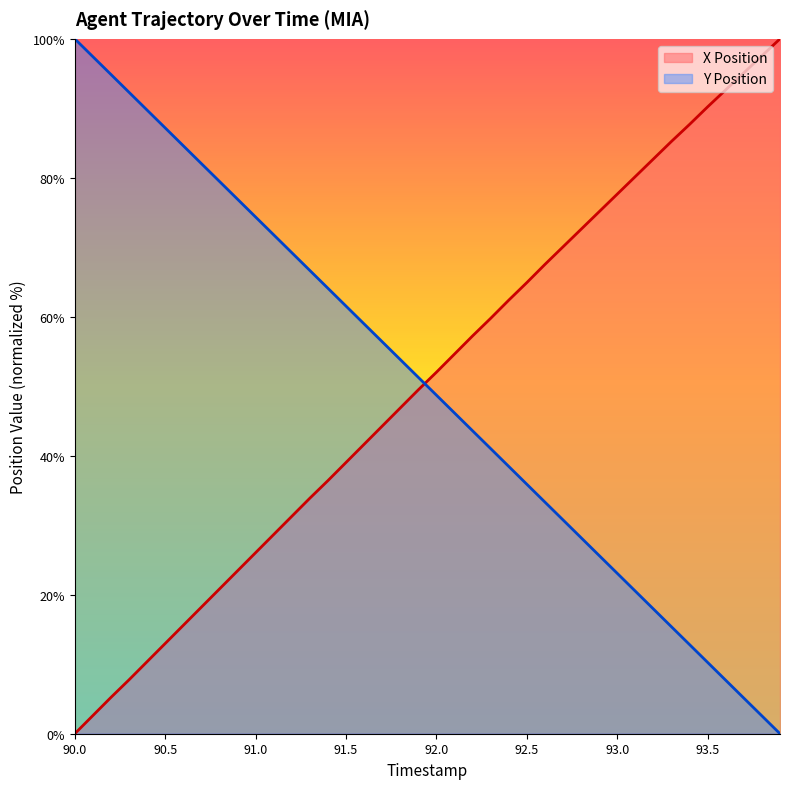

Count the number of categories in the chart.

40